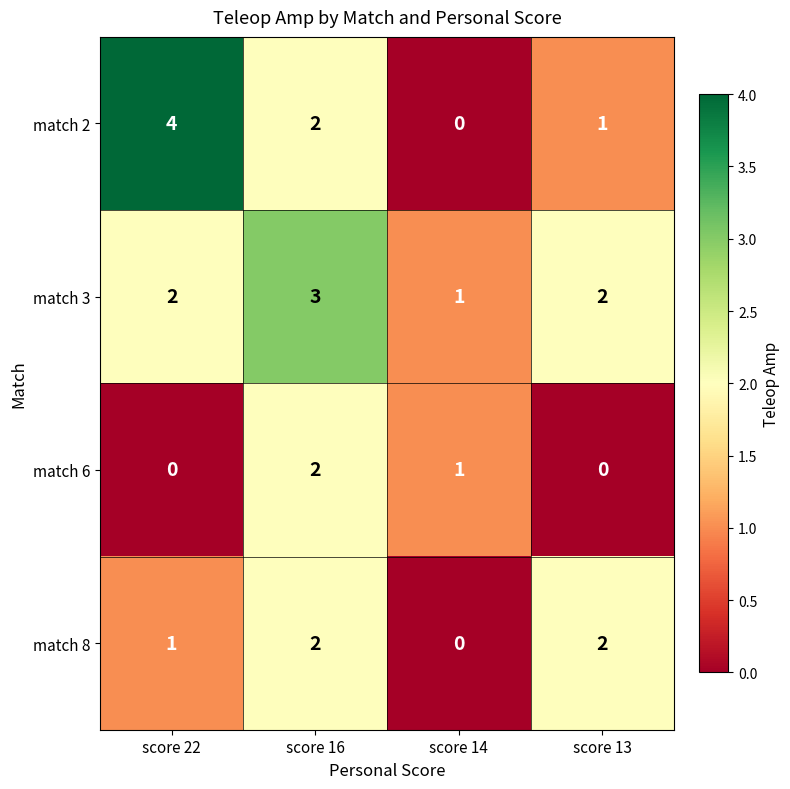

Which series has the widest spread of values?

match 2